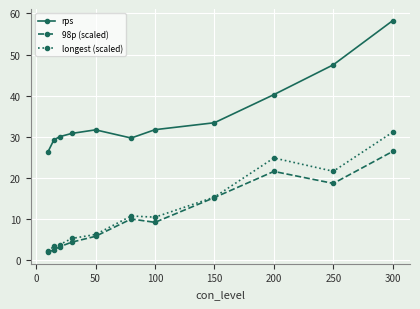

True or false: rps and longest (scaled) cross at least once.

False